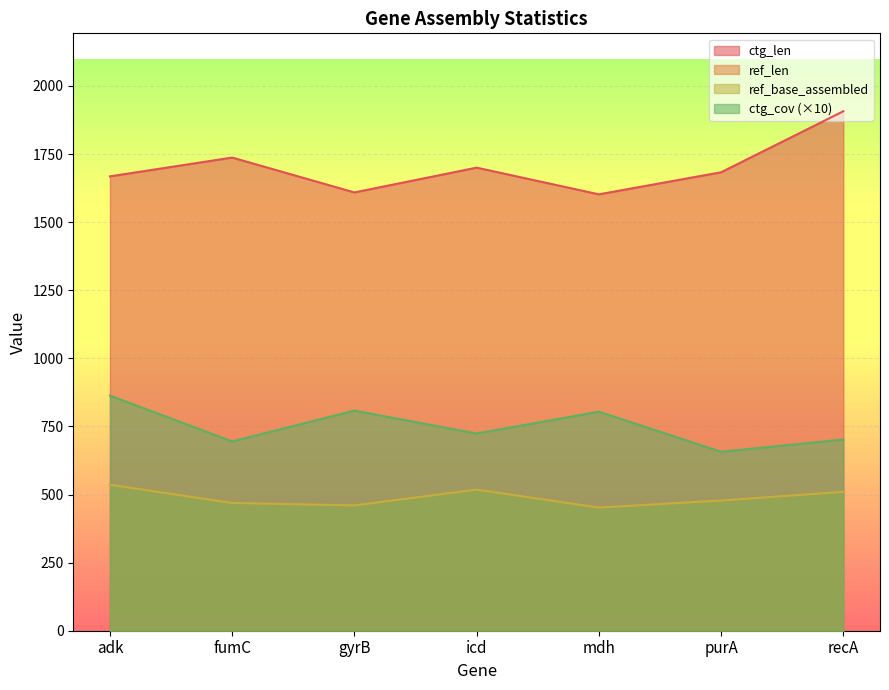

Reading right to left, what are all the values shown in this chart?

ref_len: recA=510	purA=478	mdh=452	icd=518	gyrB=460	fumC=469	adk=536
ref_base_assembled: recA=510	purA=478	mdh=452	icd=518	gyrB=460	fumC=469	adk=536
ctg_len: recA=1907	purA=1683	mdh=1602	icd=1700	gyrB=1609	fumC=1737	adk=1668
ctg_cov: recA=702	purA=657	mdh=804	icd=724	gyrB=808	fumC=695	adk=863